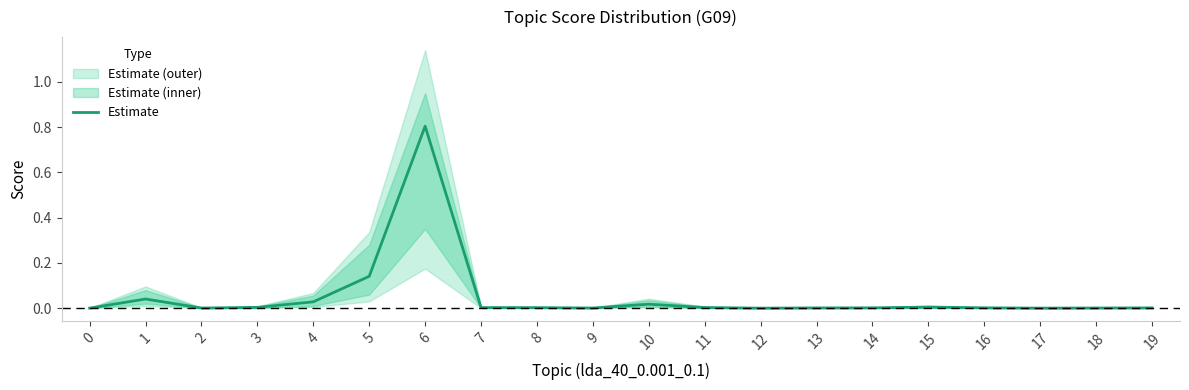

What is the difference between the maximum and second lowest values?

0.8